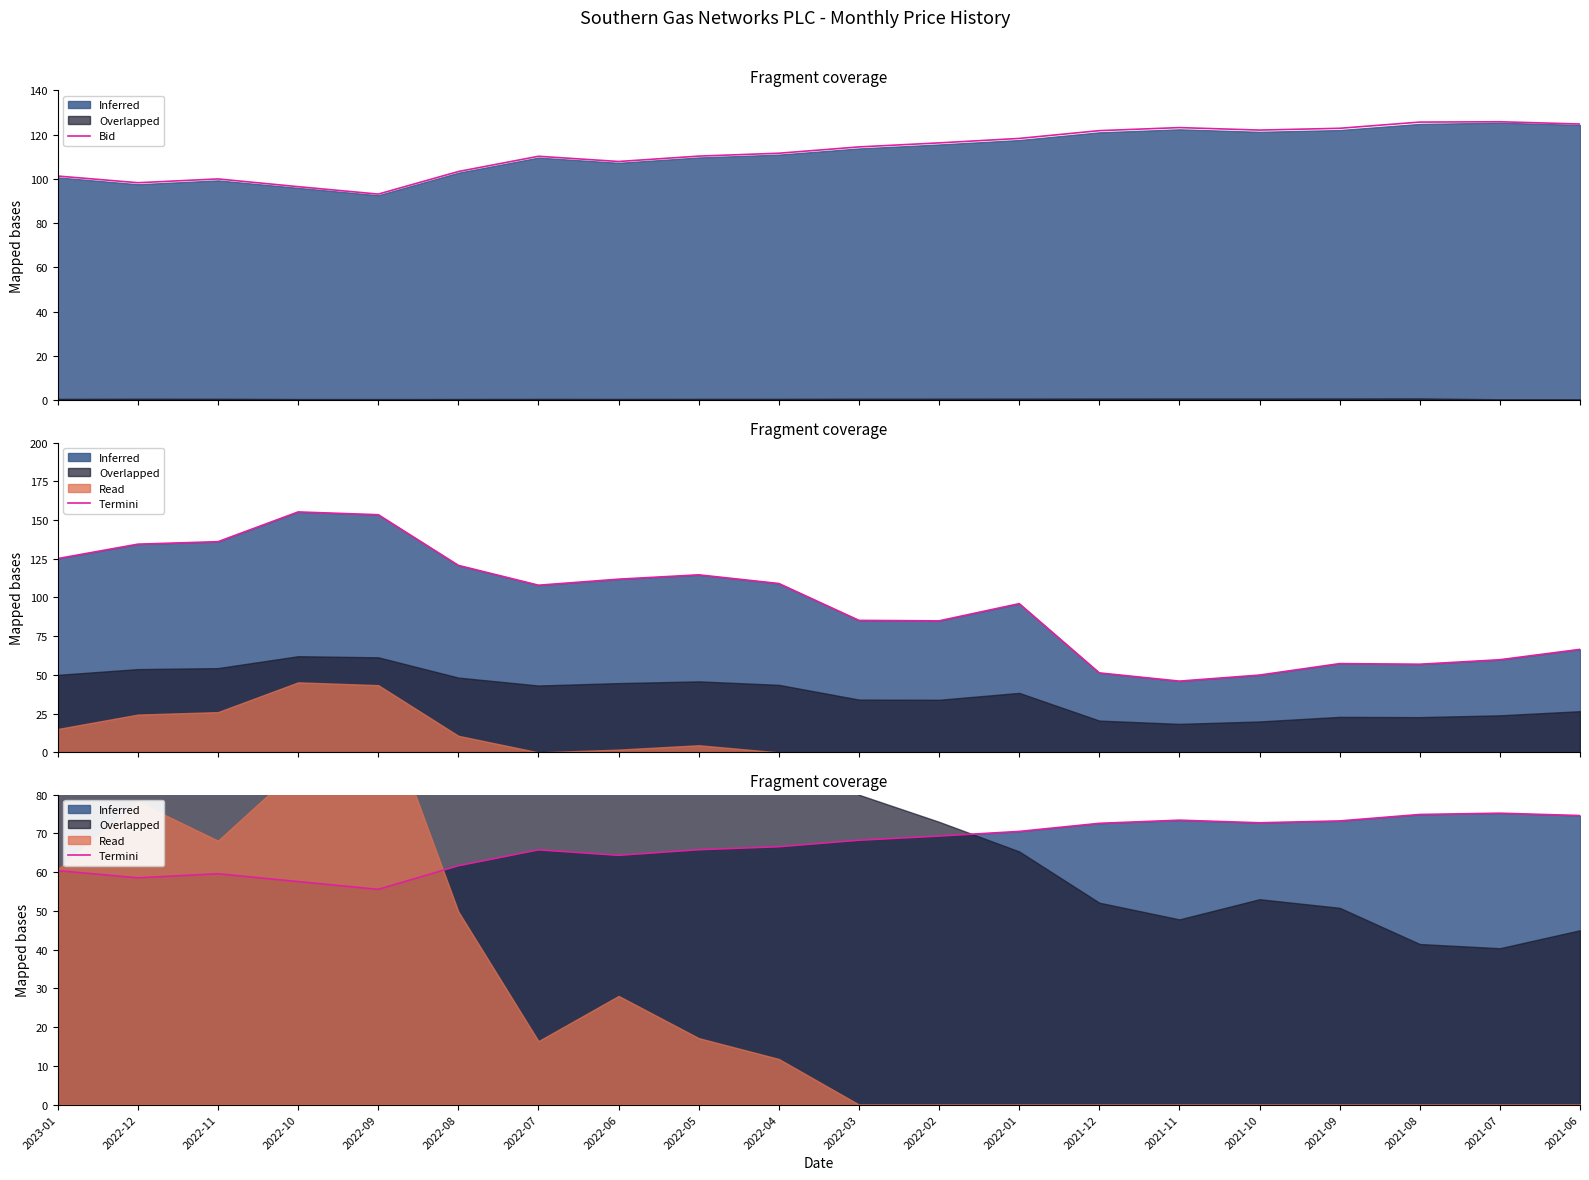

Rank the categories by value from lowest to highest.

2022-09, 2022-10, 2022-12, 2022-11, 2023-01, 2022-08, 2022-06, 2022-07, 2022-05, 2022-04, 2022-03, 2022-02, 2022-01, 2021-12, 2021-10, 2021-09, 2021-11, 2021-06, 2021-08, 2021-07